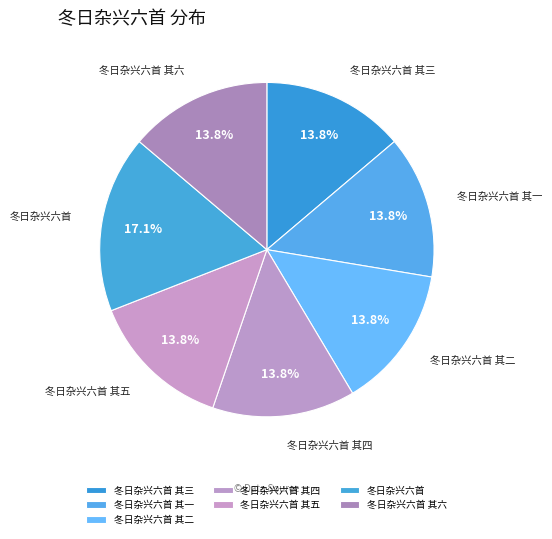

Does 冬日杂兴六首 其四 account for over 50% of the chart?

No